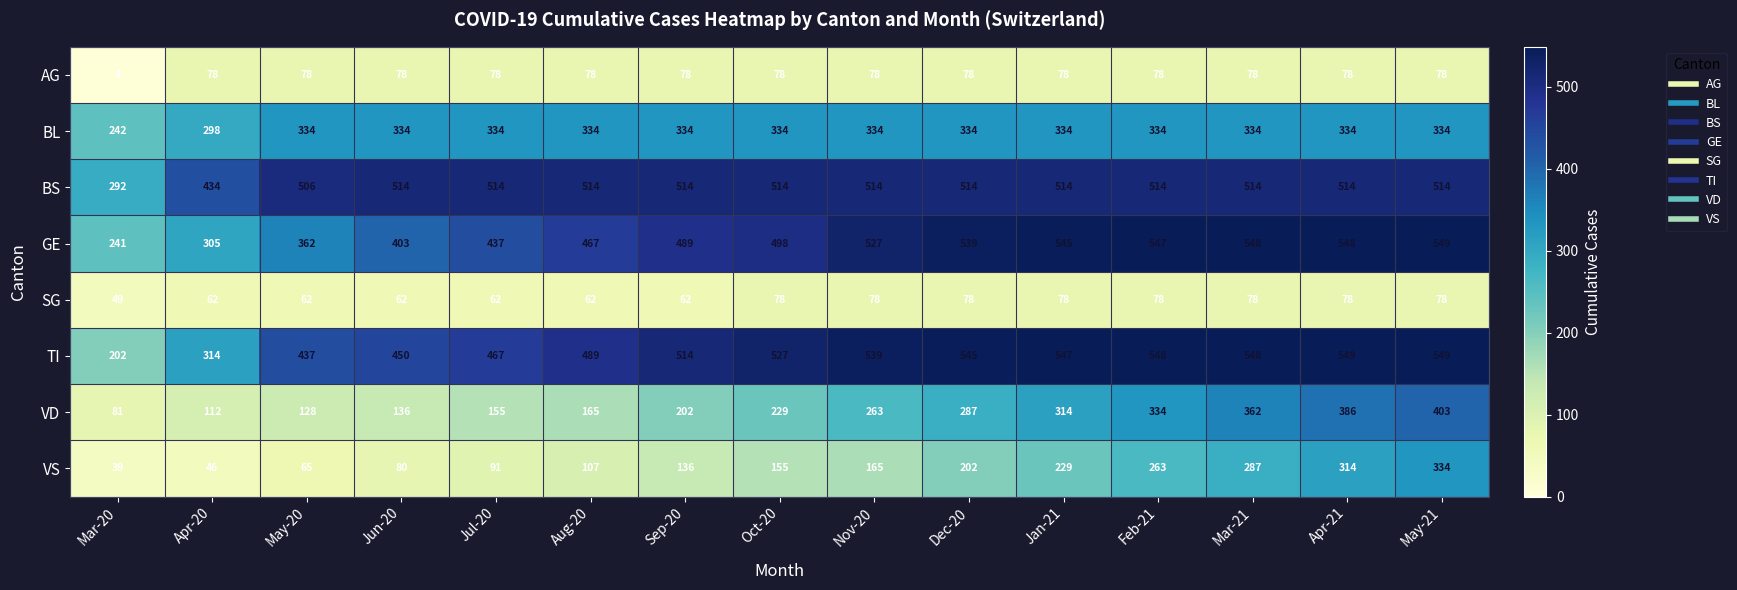

How many series are shown in this chart?

8